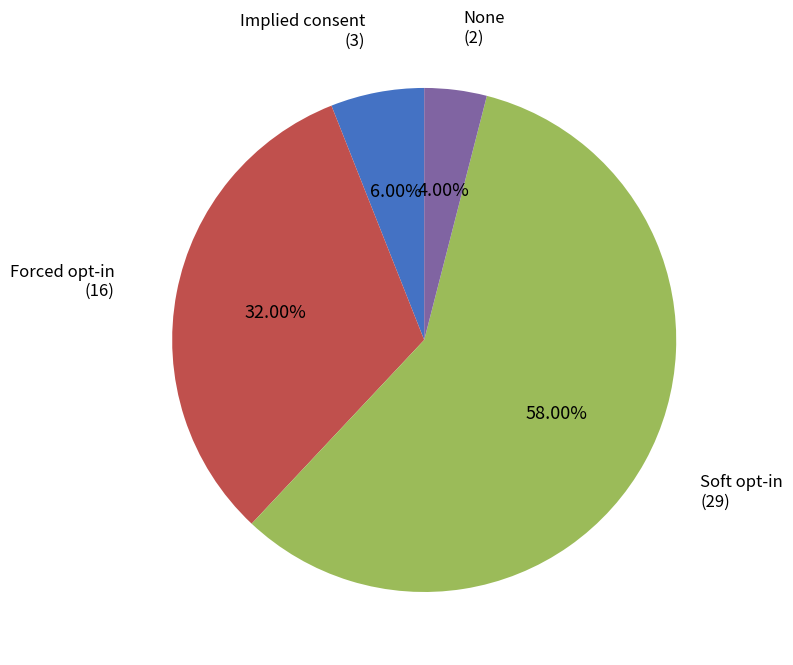

Do None and Soft opt-in together represent more than half of the pie?

Yes